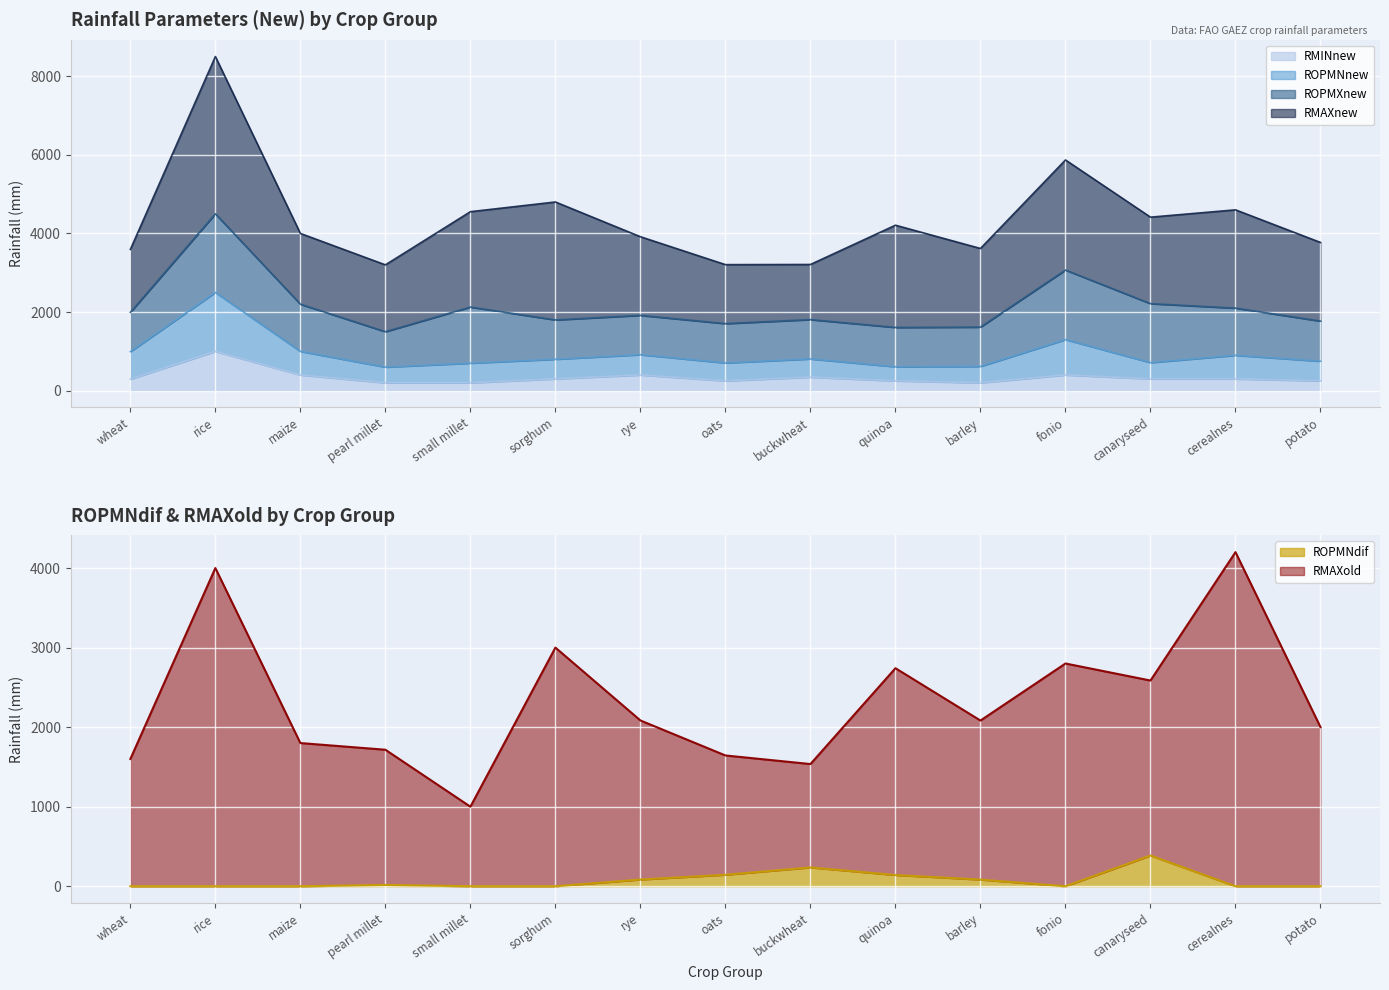

Which series ends up on top after the final intersection of ROPMNdif and RMINnew?

RMINnew